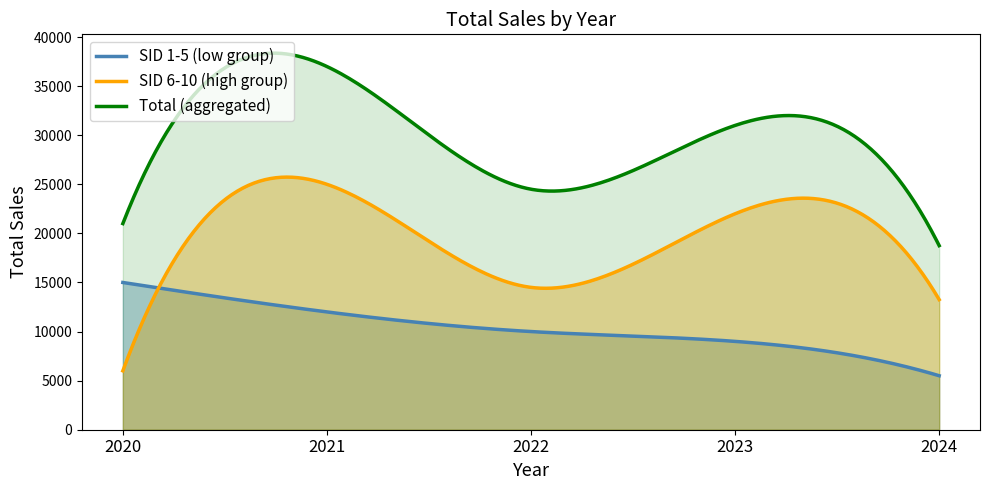

Which has a higher value, 2021 or 2024?

2021